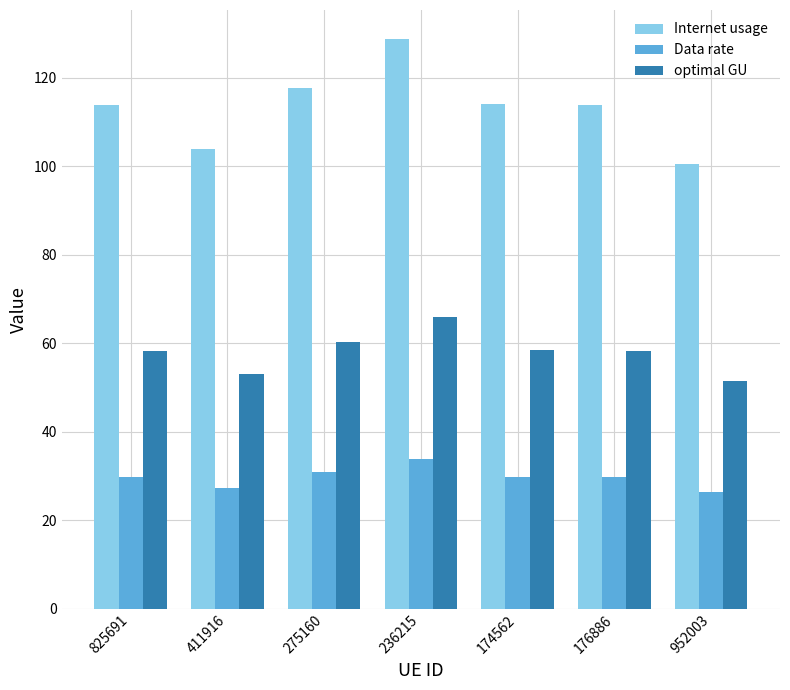

At which category does the chart reach its peak across all series?

236215